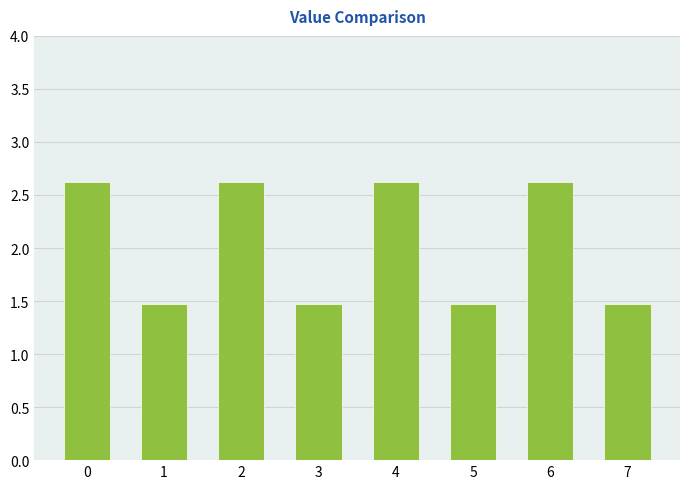

Reading right to left, transcribe all the data shown in this chart.

7=1.5	6=2.6	5=1.5	4=2.6	3=1.5	2=2.6	1=1.5	0=2.6